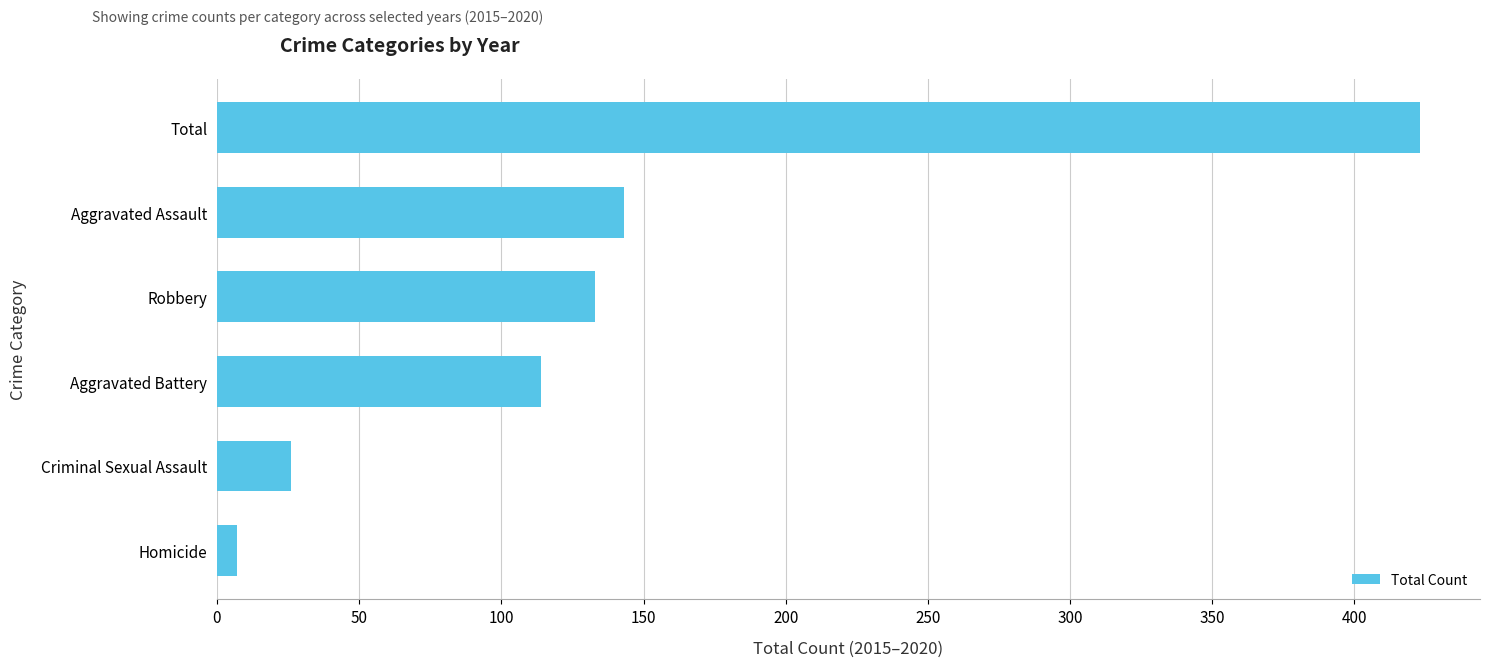

Is it true that the value at Total is 621?

False